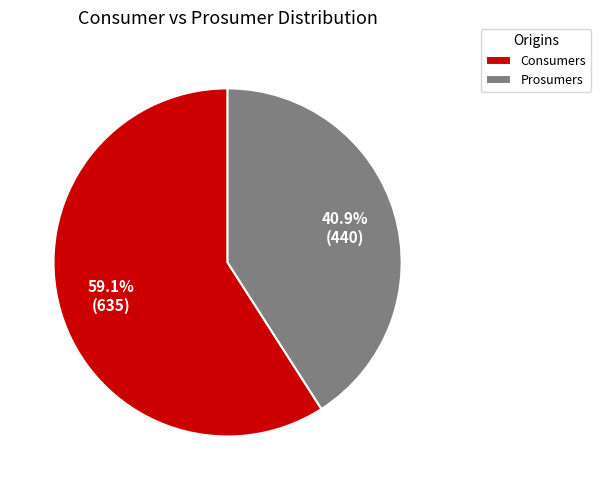

Which has a higher value, Prosumers or Consumers?

Consumers